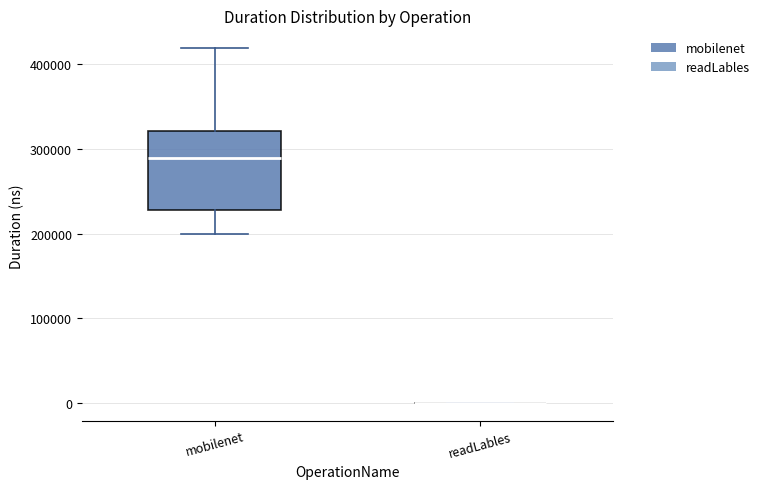

Which box is the tallest, from its lower edge to its upper edge?

mobilenet